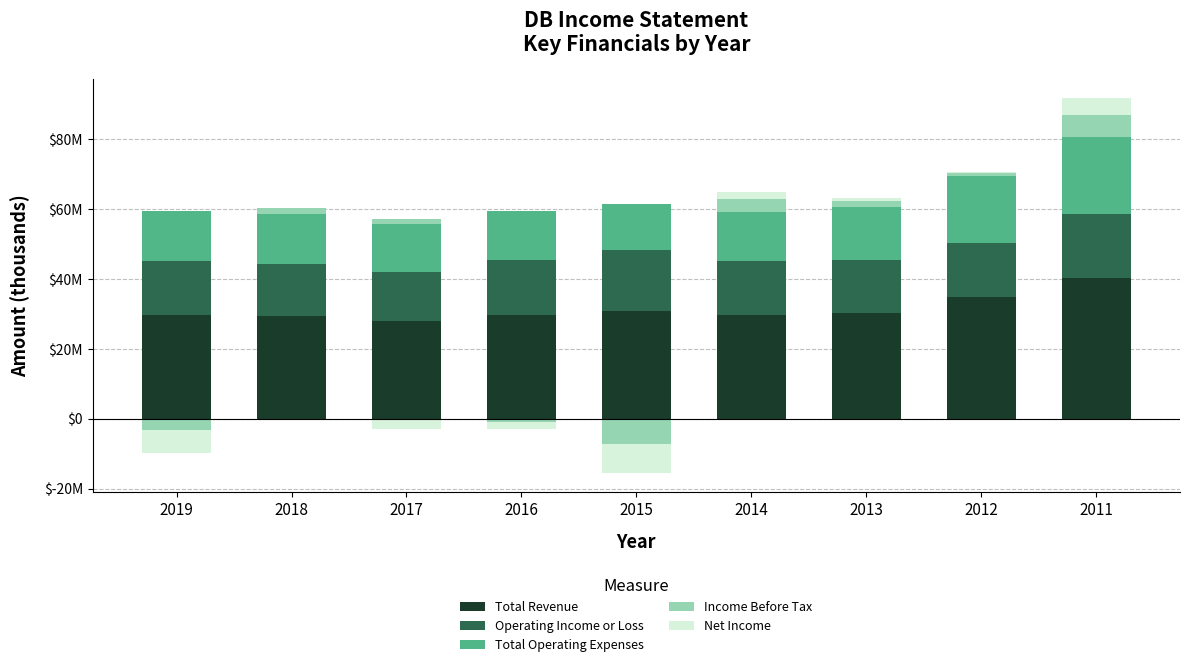

How many bars are there in each group?

5